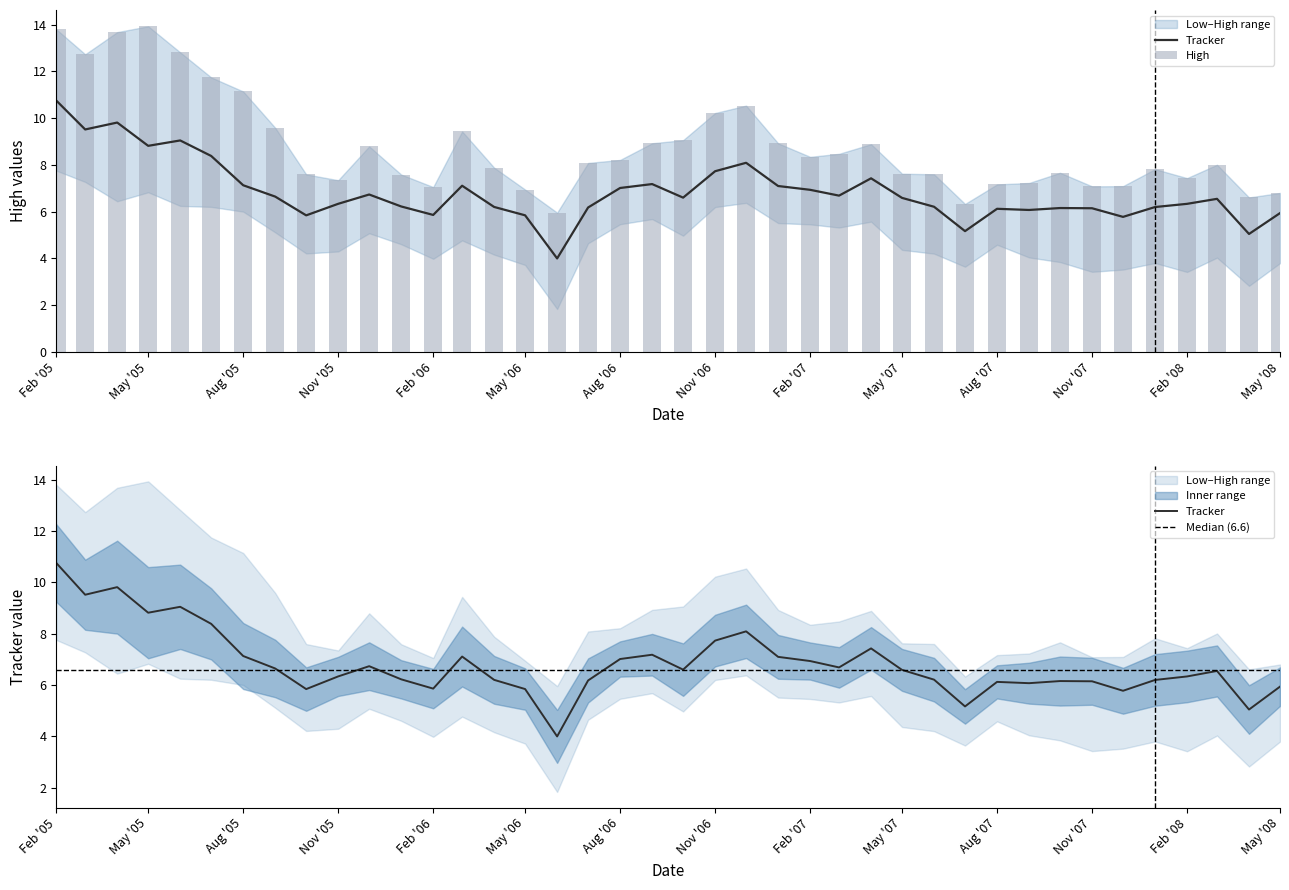

What is the difference between the maximum and minimum values in the Tracker series?

6.8